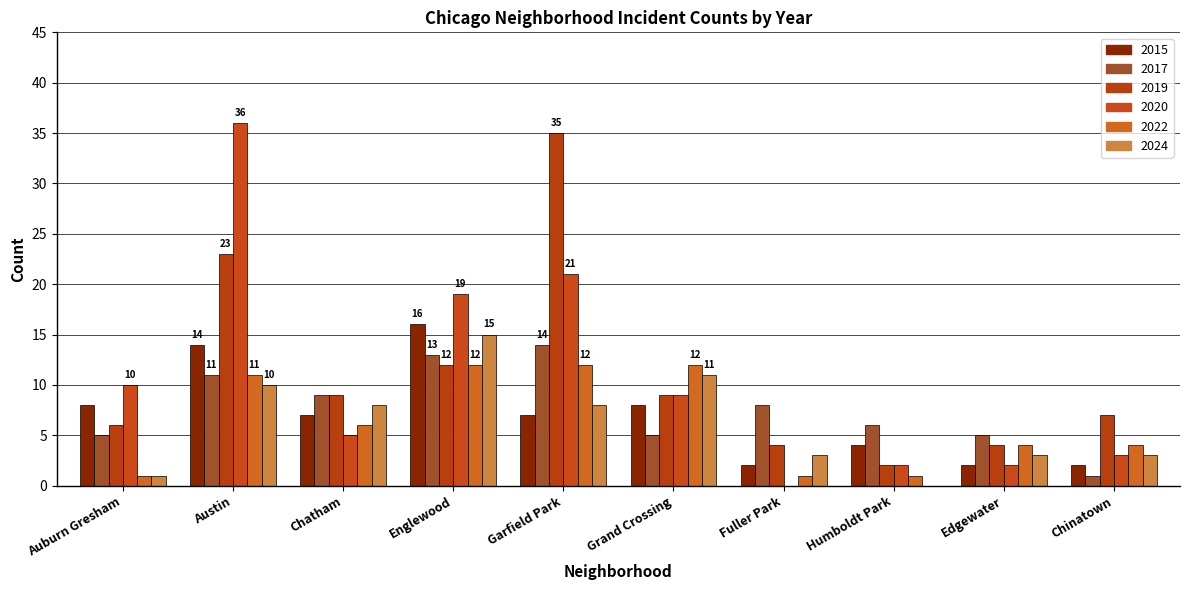

The value of 2015 at Grand Crossing is 4. True or false?

False